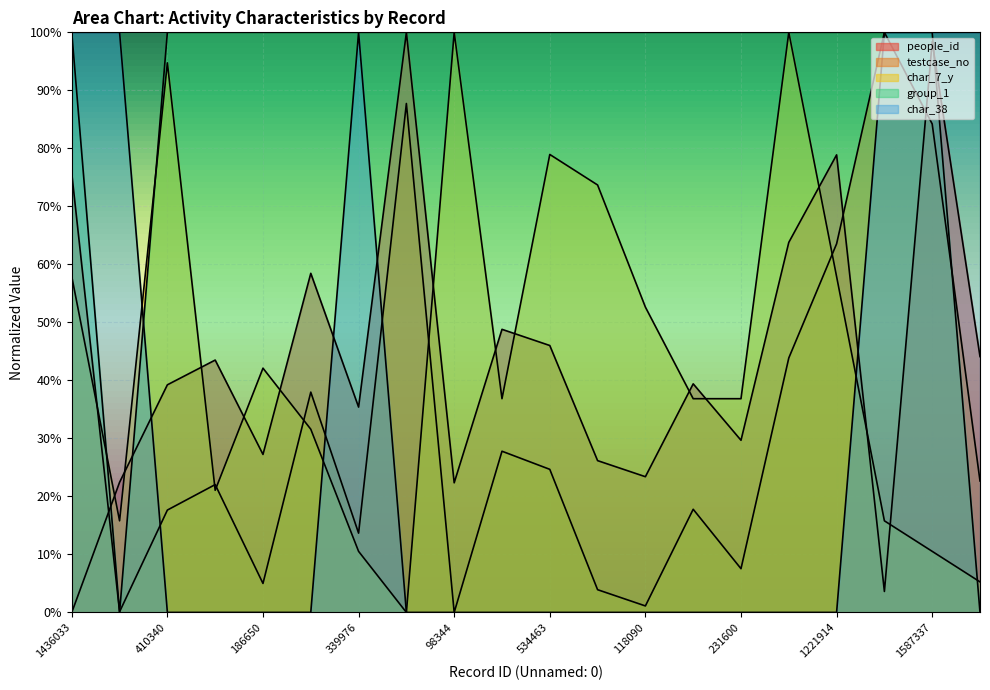

Is it true that group_1 equals 0.6 at 100305?

False